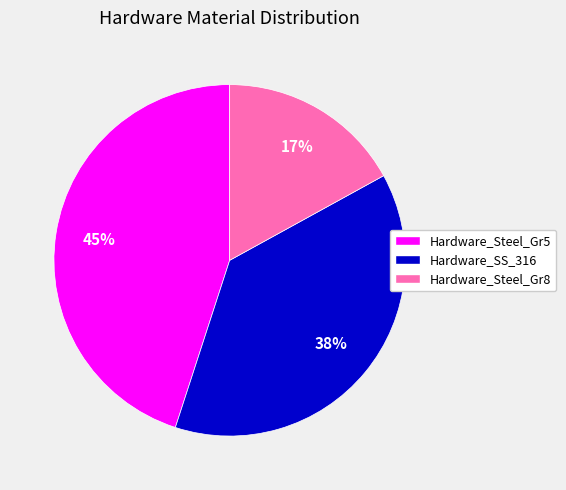

Rank the categories by value from lowest to highest.

Hardware_Steel_Gr8, Hardware_SS_316, Hardware_Steel_Gr5